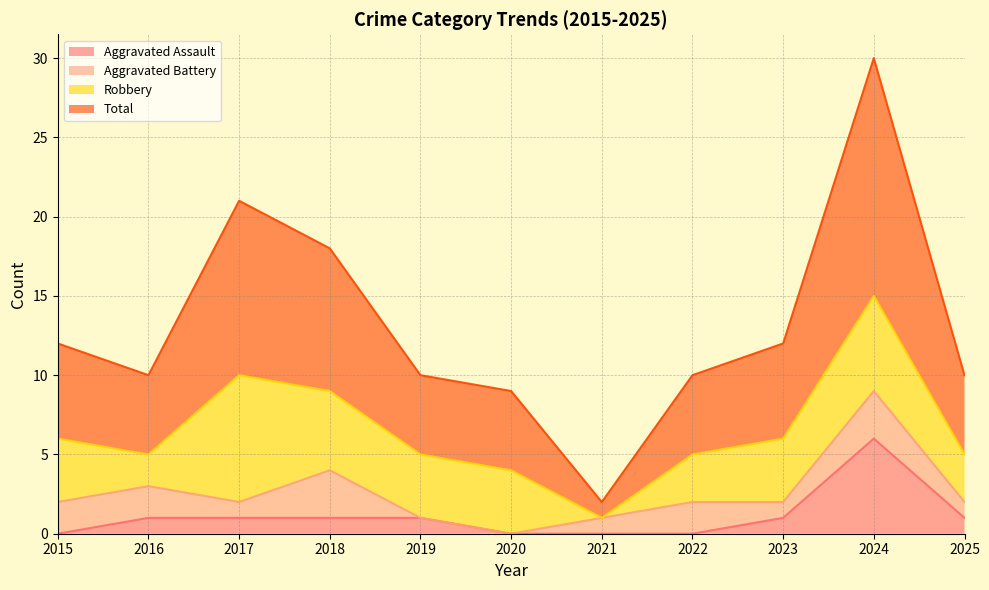

What is the maximum value for Aggravated Assault?

6